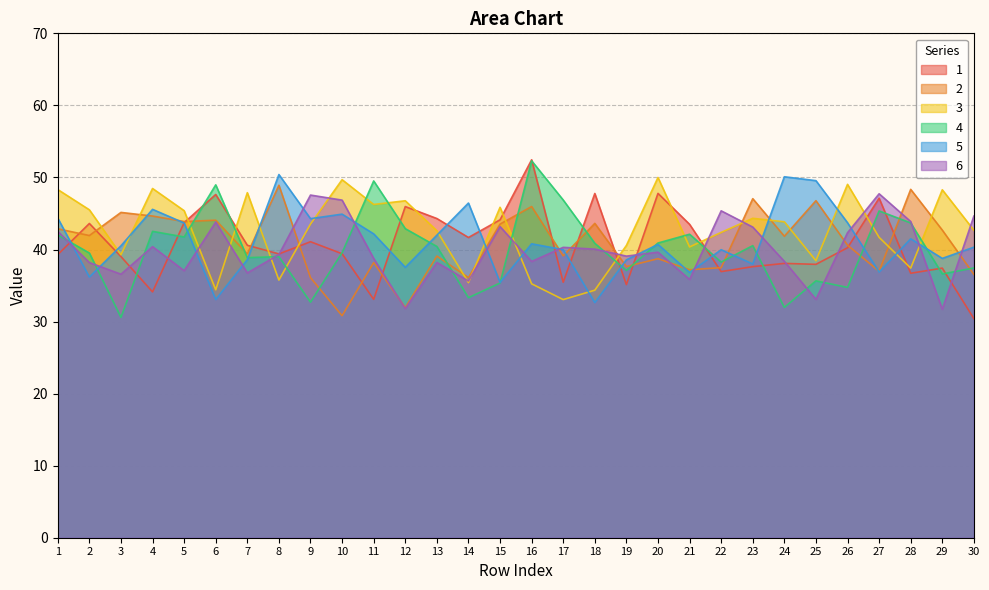

The value of 3 at 20 is 50.0. True or false?

True